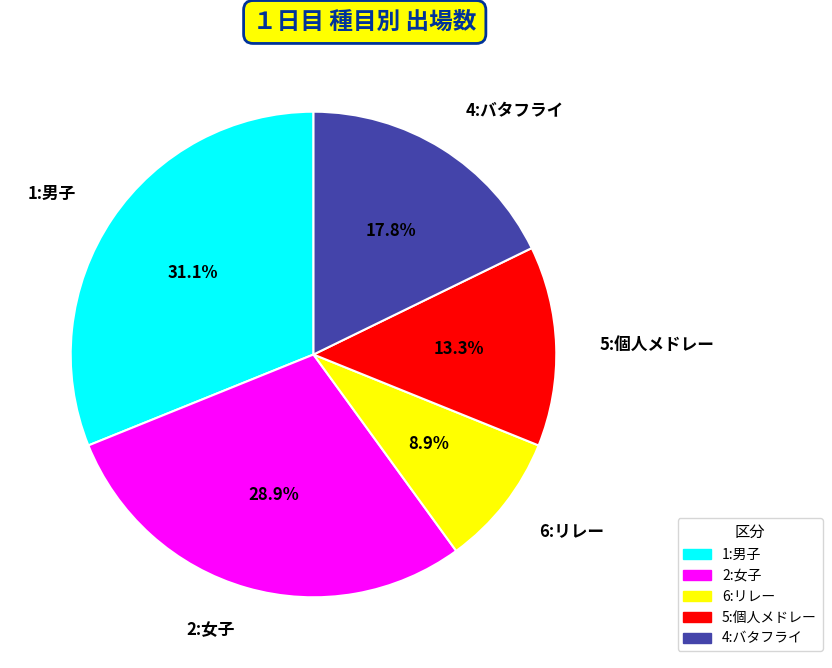

Does 6:リレー account for over 50% of the chart?

No